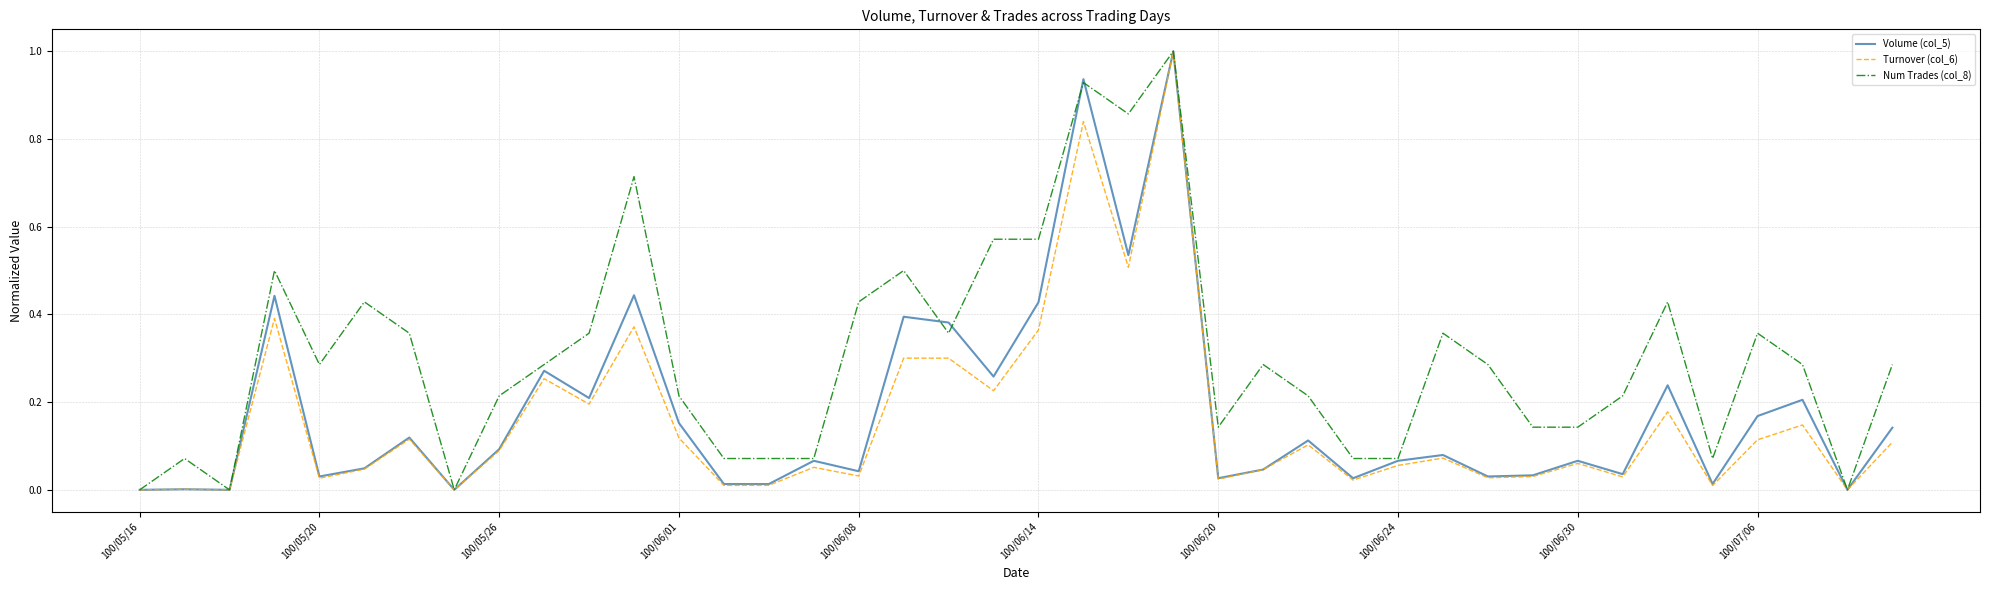

Which series has the largest total across all categories?

Num Trades (col_8)